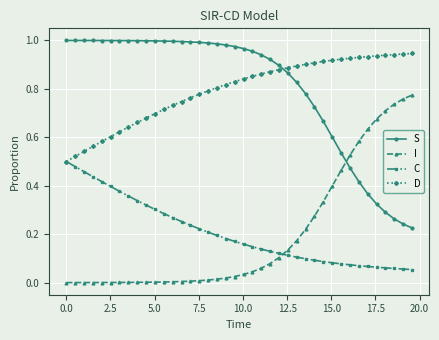

Rank the series by their maximum value, from highest to lowest.

S, D, I, C